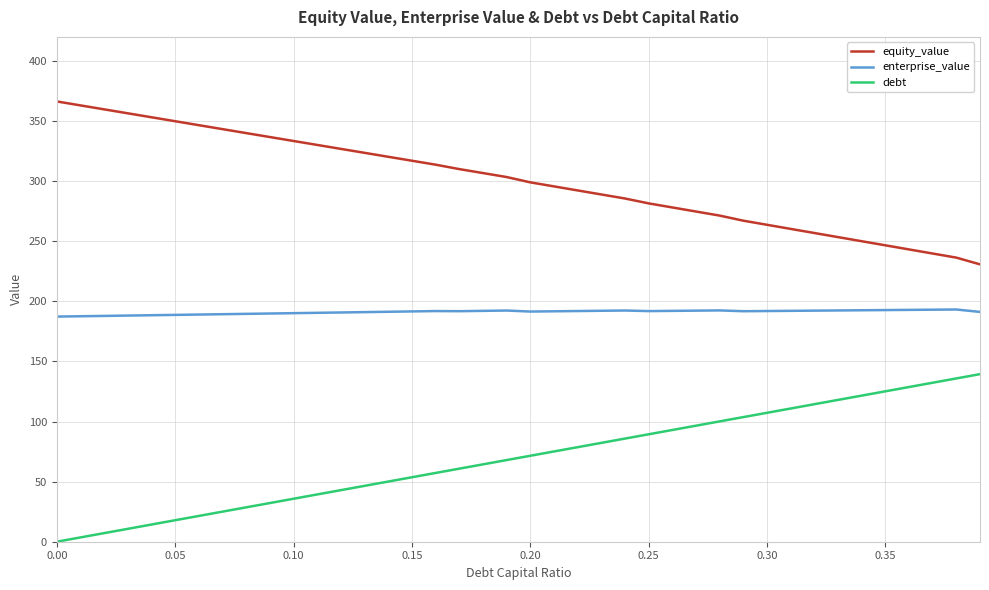

List the series in order of their overall mean, highest first.

equity_value, enterprise_value, debt